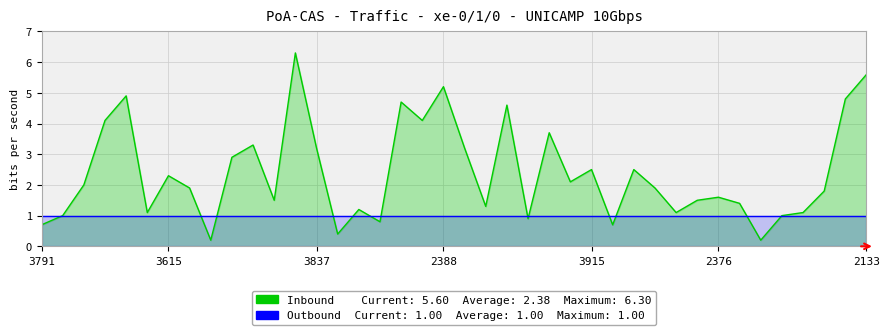

What is the total value across all series at 8?

1.2